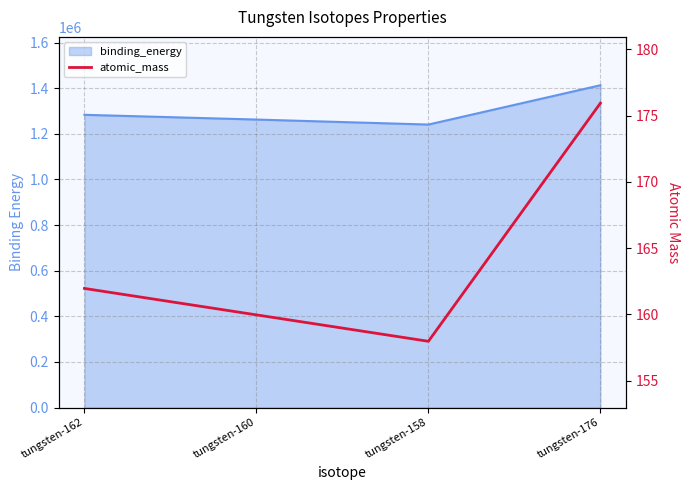

Which category has the highest value across all series?

tungsten-176